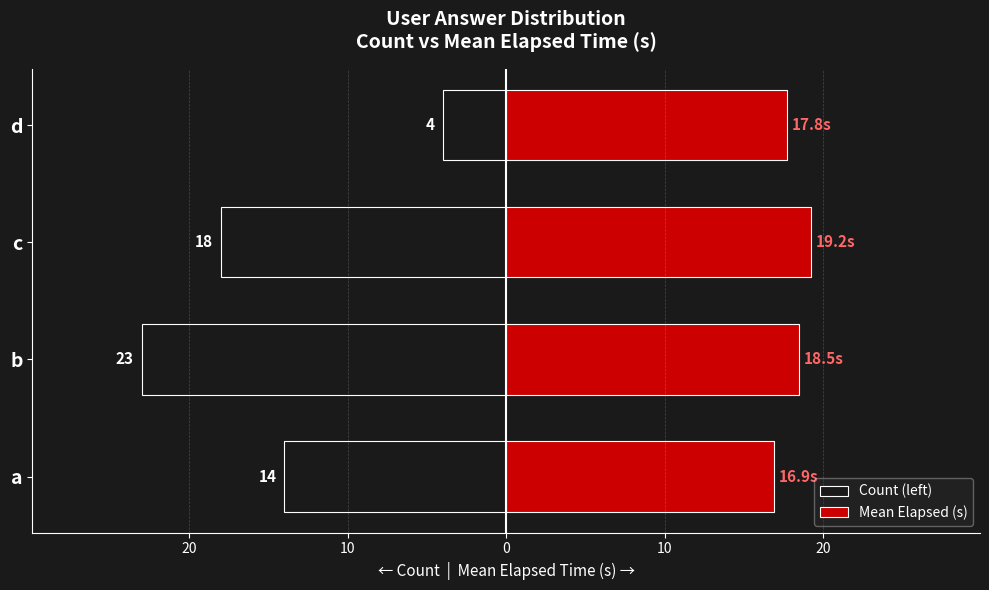

Which series has the largest range (max minus min)?

Count (left)